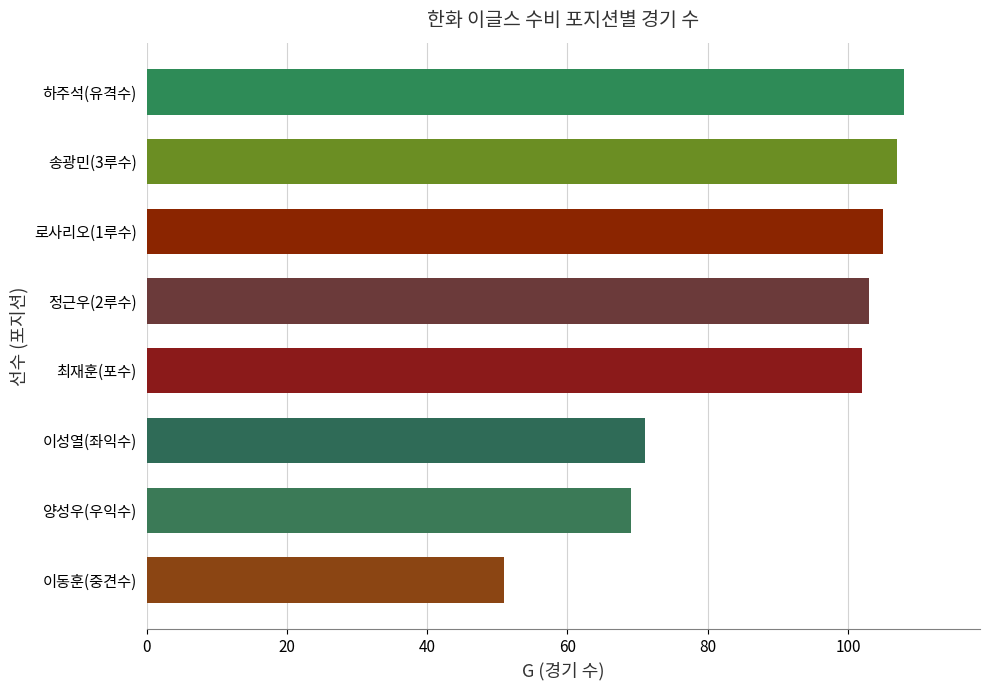

What is the change in value from 이동훈(중견수) to 정근우(2루수)?

+52